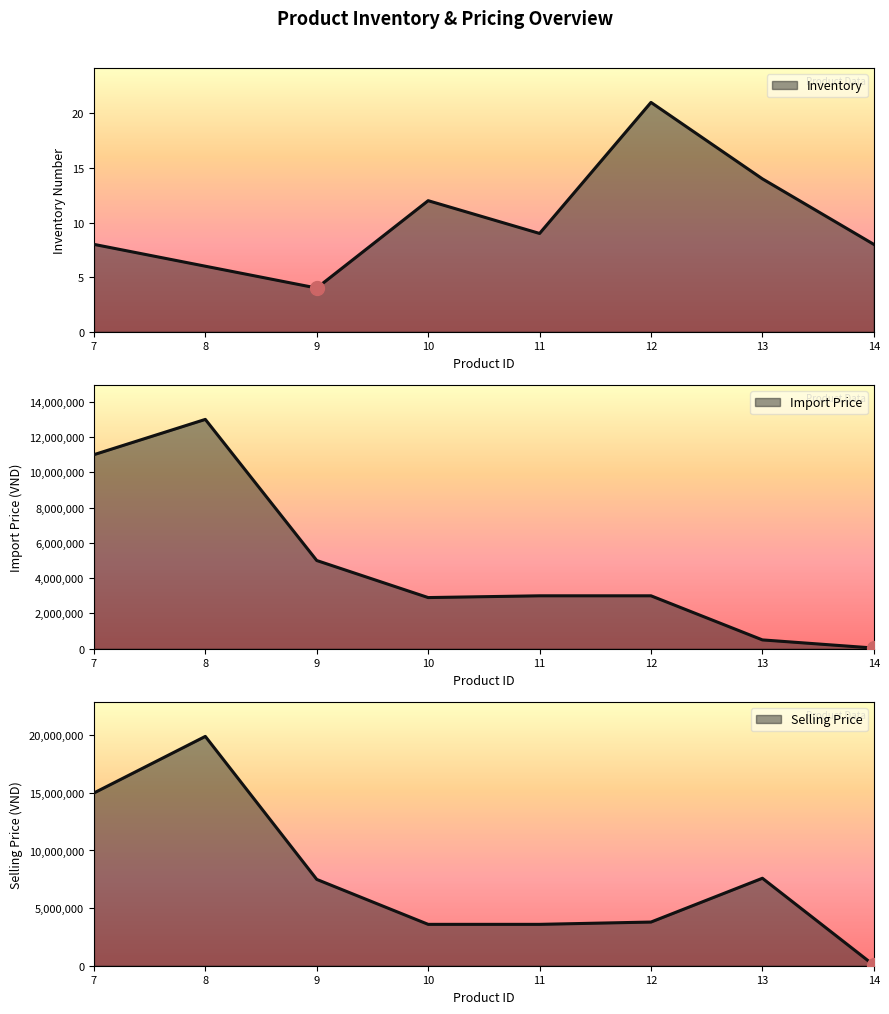

What is the minimum value for inventory_number?

4